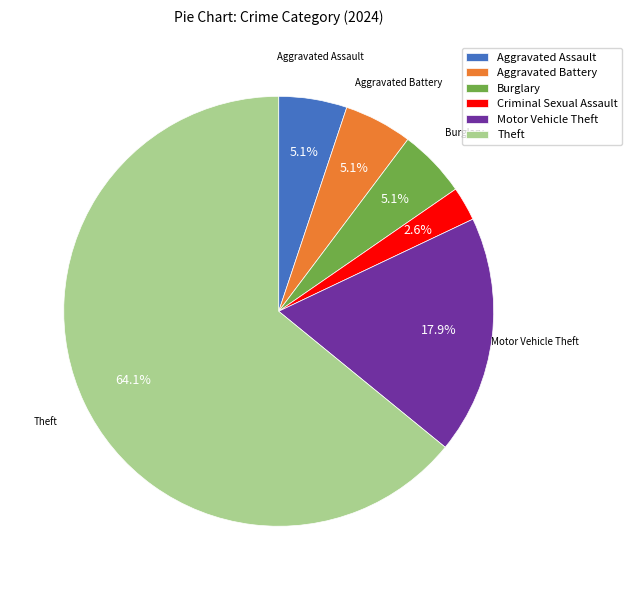

What is the ratio of the value at Burglary to the value at Theft?

0.1